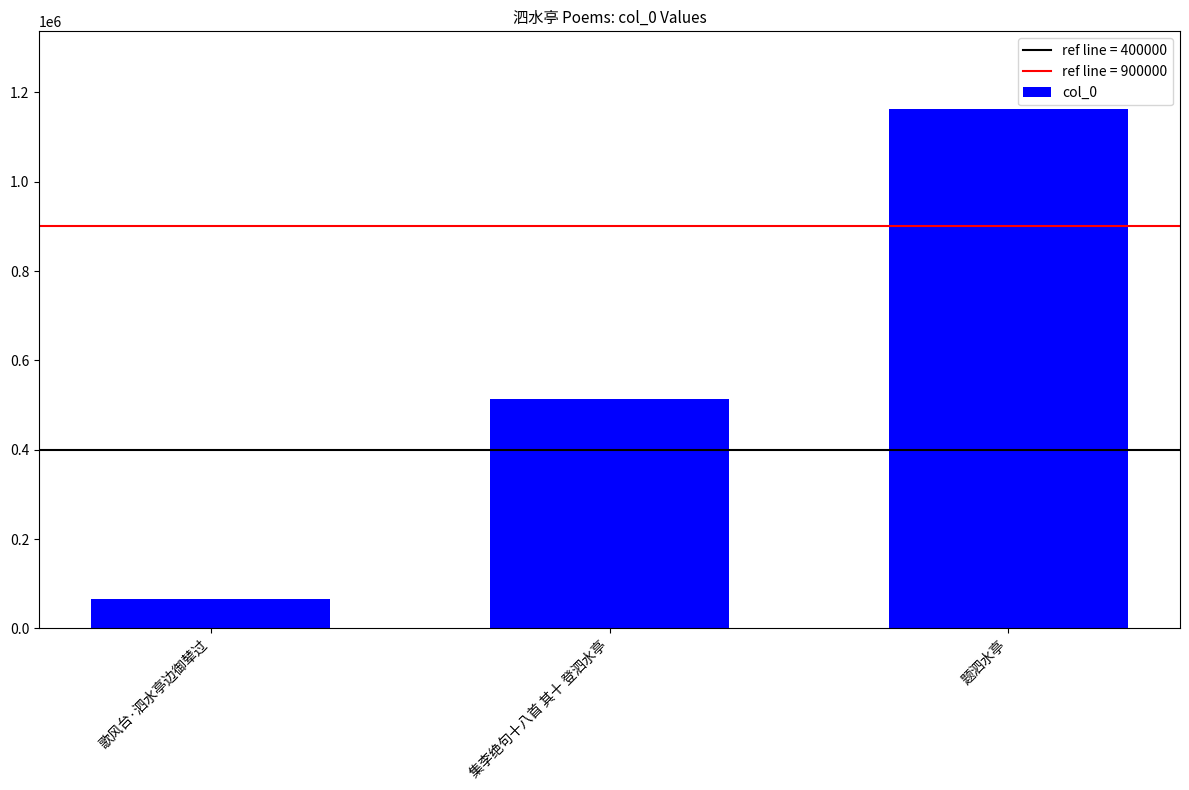

Rank the categories by value from highest to lowest.

题泗水亭, 集李绝句十八首 其十 登泗水亭, 歌风台·泗水亭边御辇过